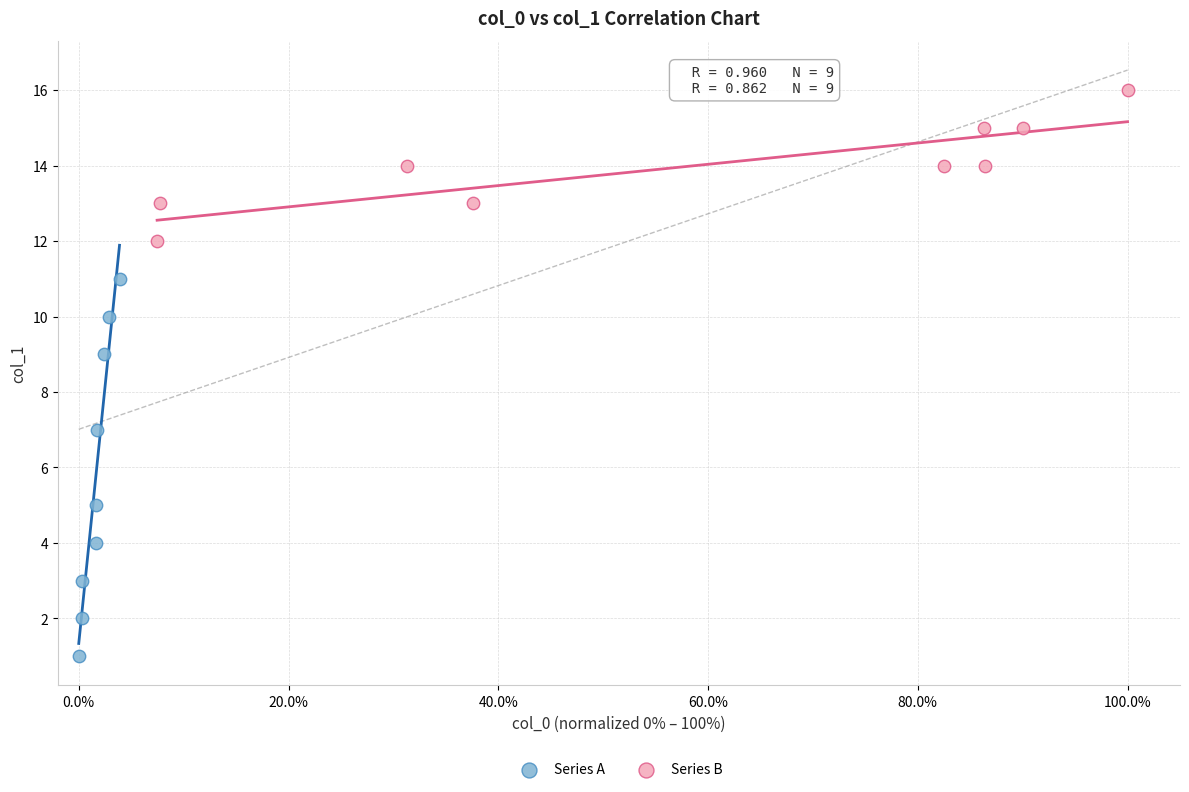

Which series reaches the minimum Y coordinate?

Series A